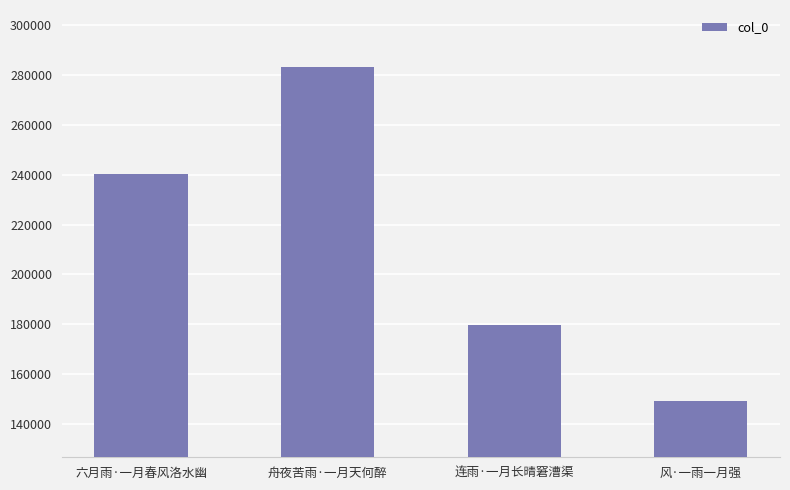

True or false: the data shows 283222 at 舟夜苦雨·一月天何醉.

True